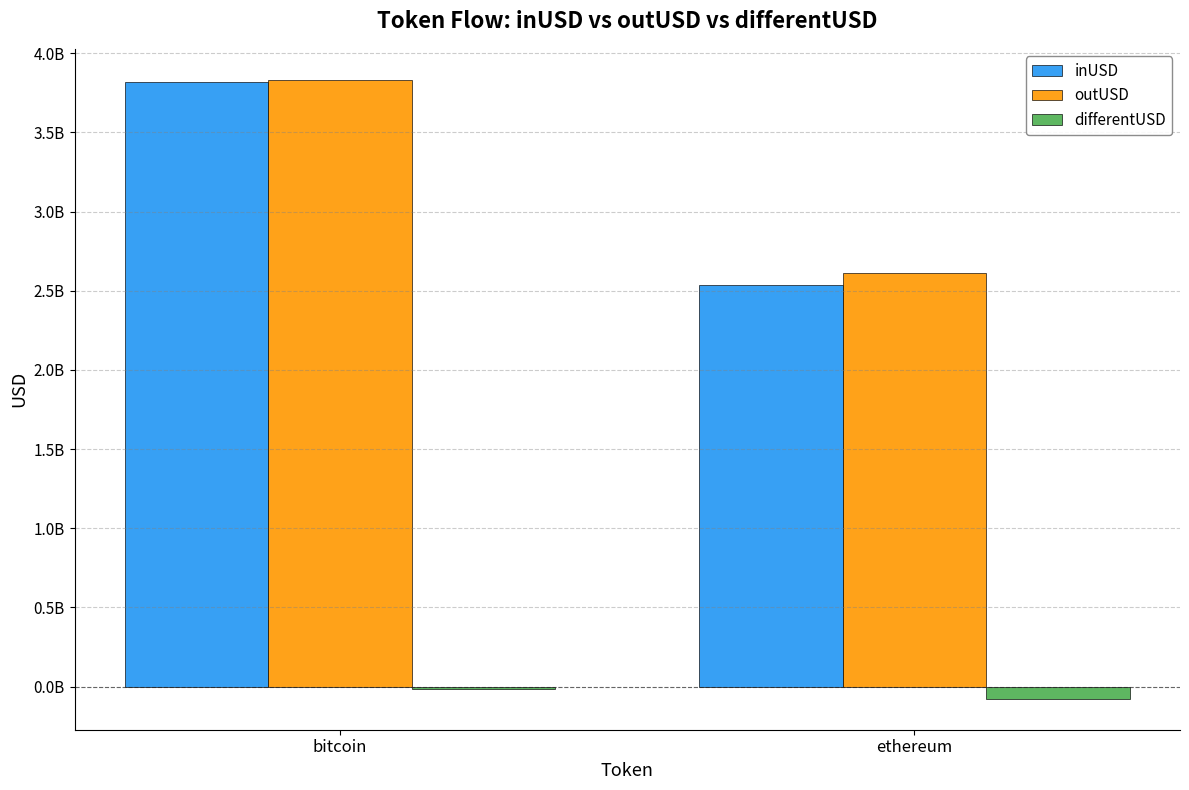

Is it true that outUSD equals 4178878040.0 at ethereum?

False